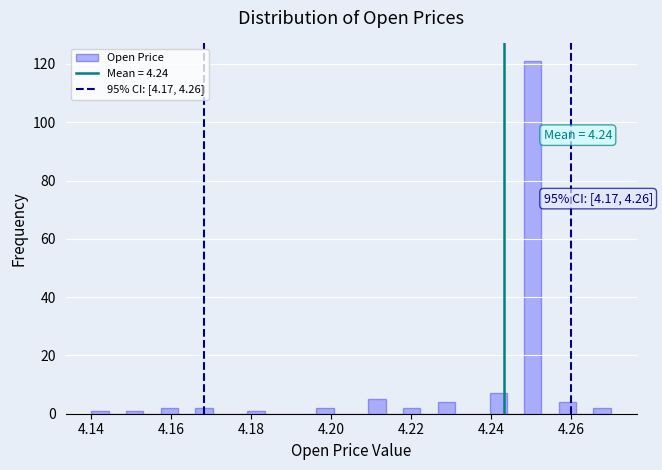

Read against the x-axis, roughly where is the centre of the tallest bar?

4.250